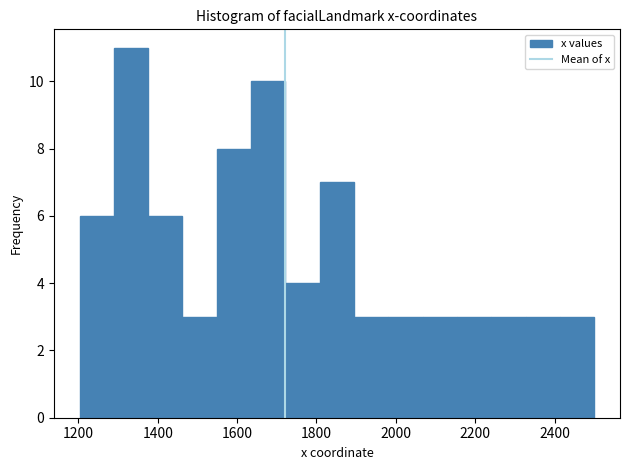

Over which range of the x-axis is the bar tallest?

1280 to 1380